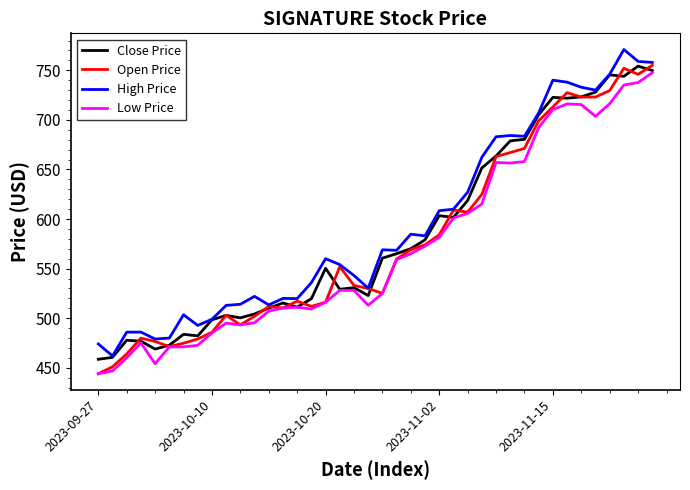

Rank the series by their average value, from highest to lowest.

High Price, Close Price, Open Price, Low Price